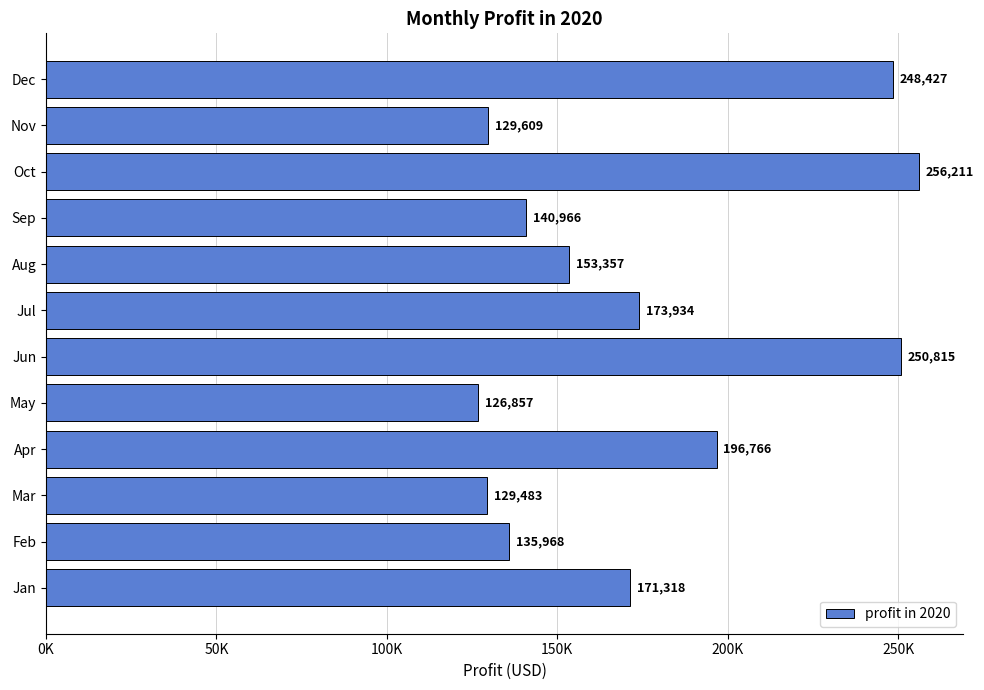

Which label corresponds to the smallest value in the chart?

May